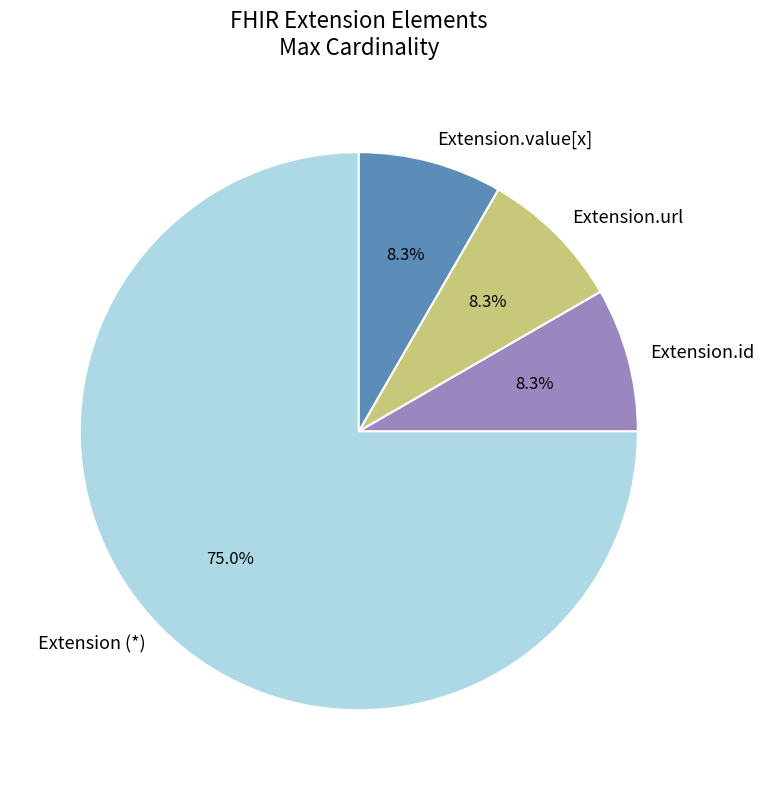

To the nearest percent, what is the average slice percentage?

25%